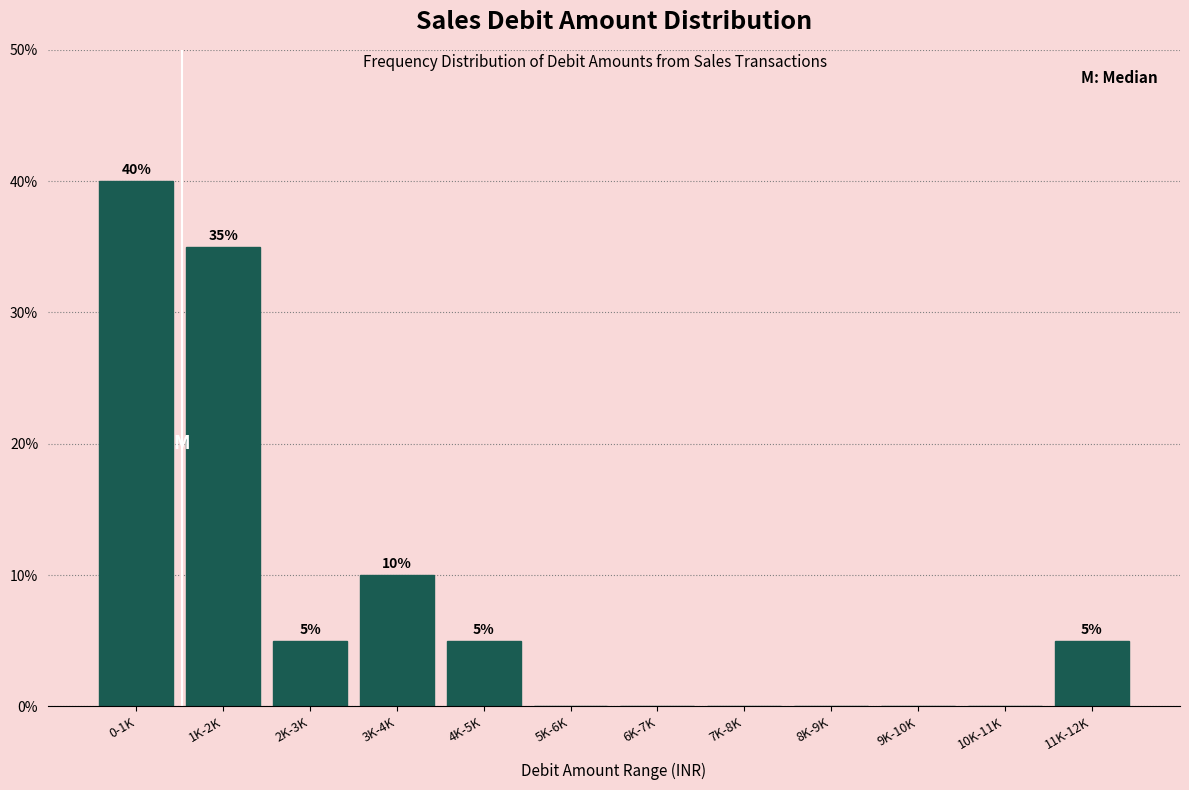

Reading right to left, what are all the values shown in this chart?

11K-12K=5	10K-11K=0	9K-10K=0	8K-9K=0	7K-8K=0	6K-7K=0	5K-6K=0	4K-5K=5	3K-4K=10	2K-3K=5	1K-2K=35	0-1K=40